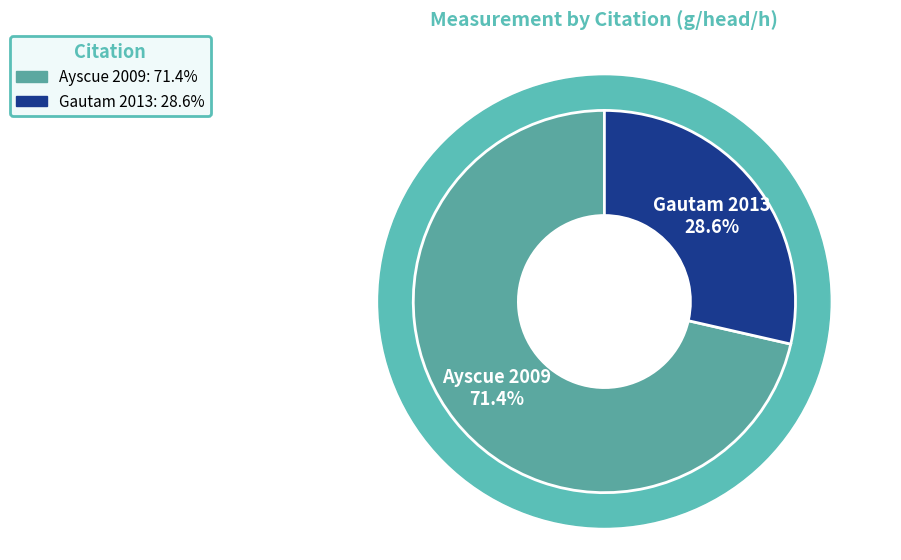

To the nearest percent, what is the difference between the largest and smallest slice percentages?

43%